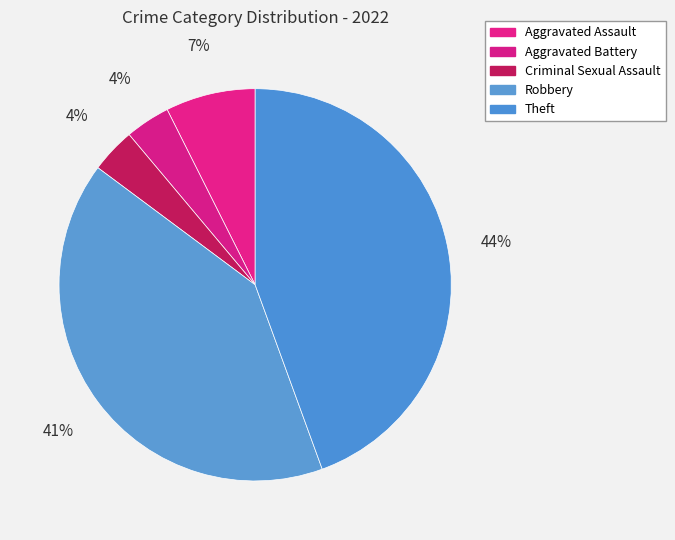

Rank the categories by value from lowest to highest.

Aggravated Battery, Criminal Sexual Assault, Aggravated Assault, Robbery, Theft